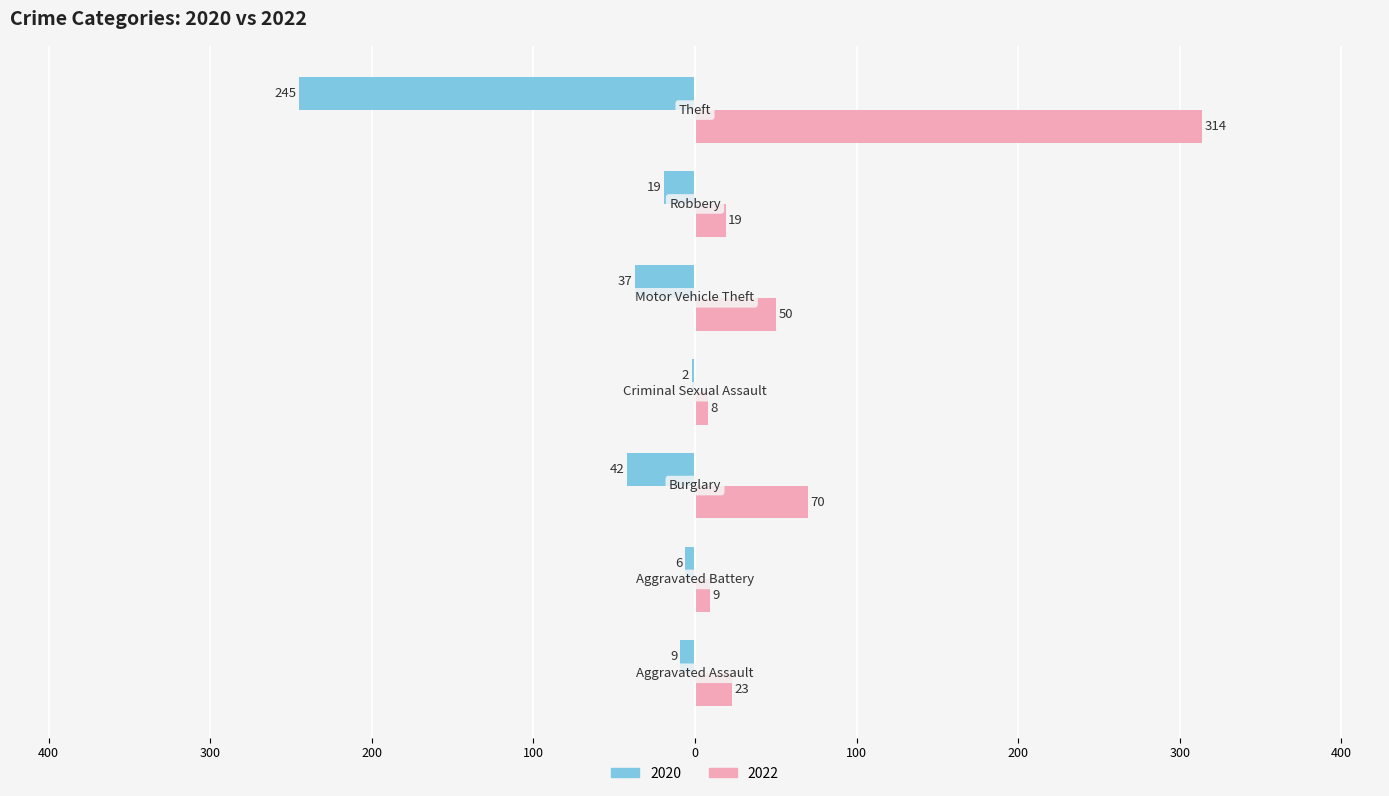

List the series in order of their peak value, highest first.

2022, 2020